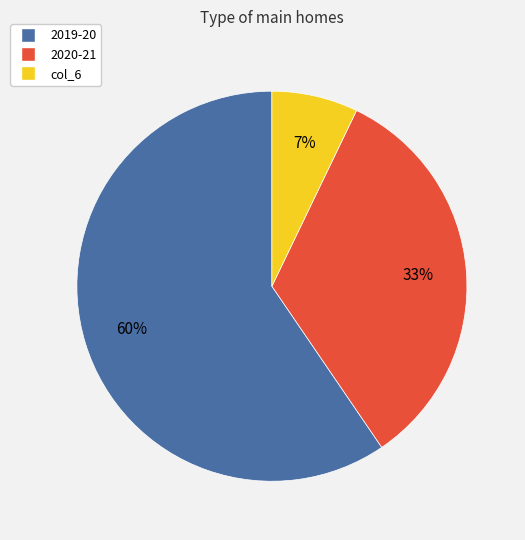

Does any single category account for the majority?

Yes